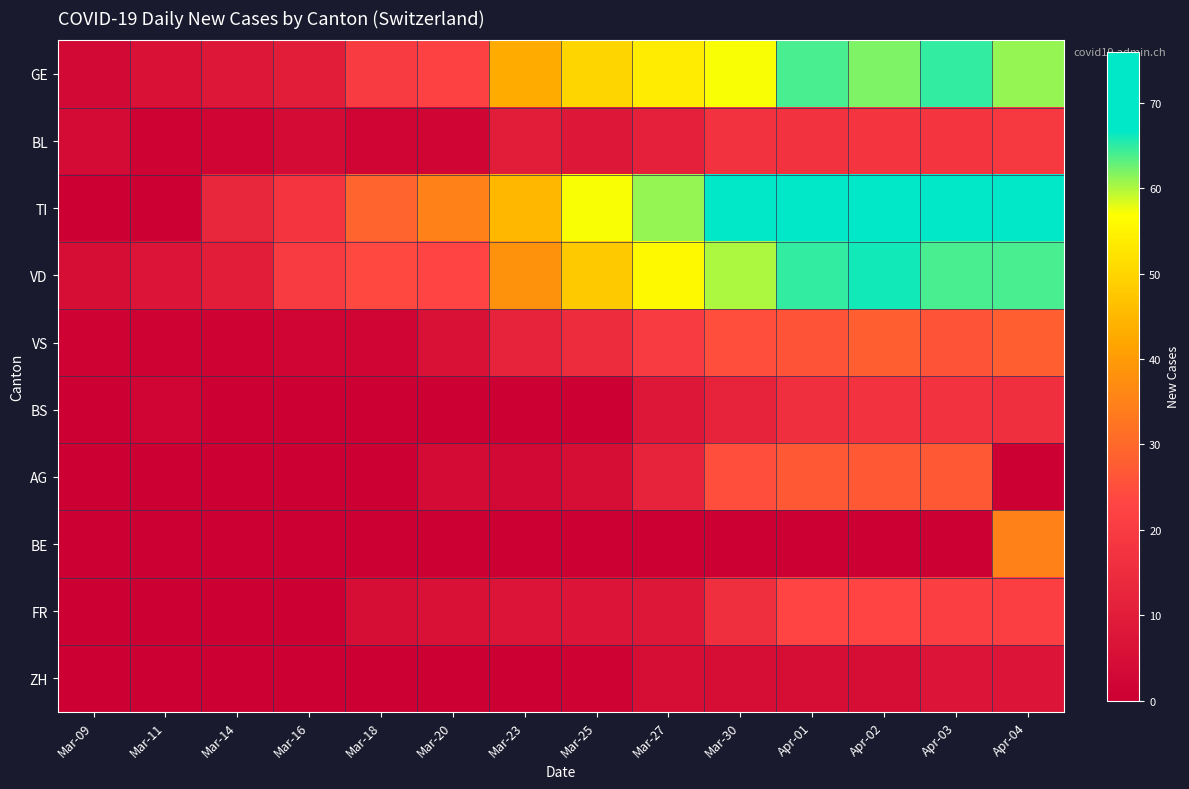

List the series in order of their peak value, lowest first.

ZH, BS, BL, FR, AG, VS, BE, GE, VD, TI